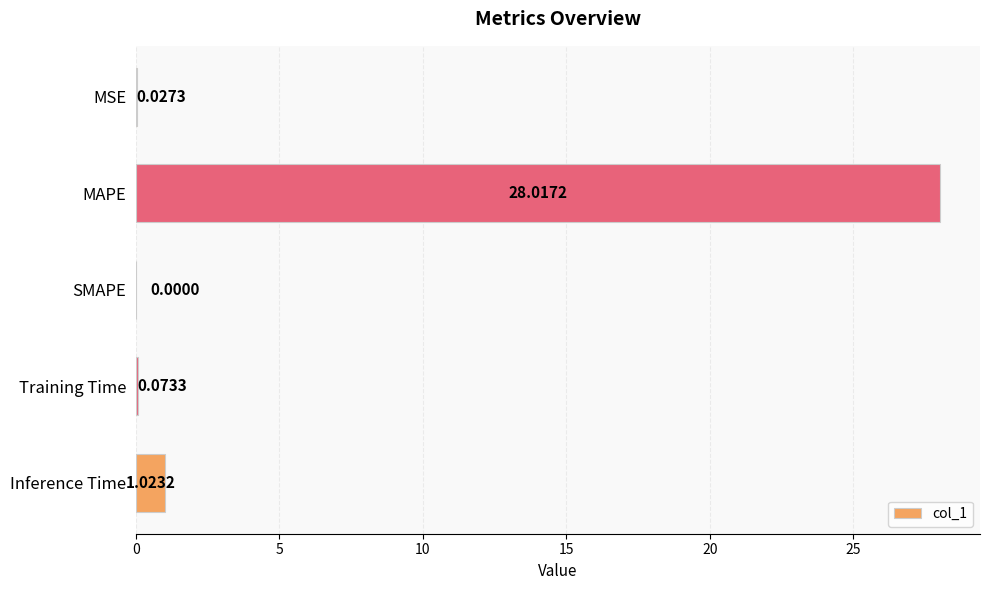

Between SMAPE and MSE, which is larger?

MSE